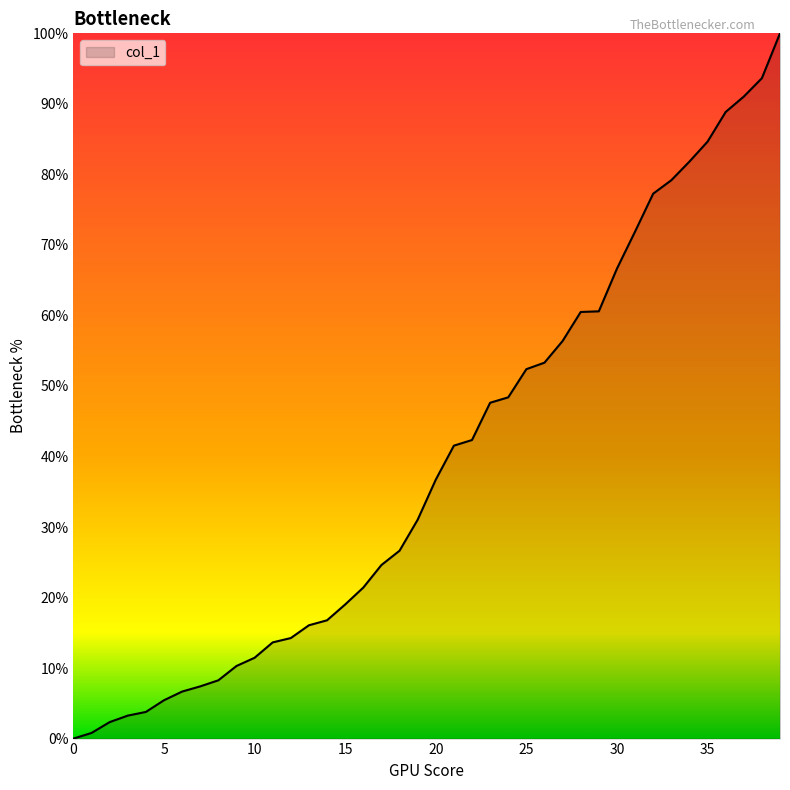

What is the difference between the maximum and minimum values?

100.0